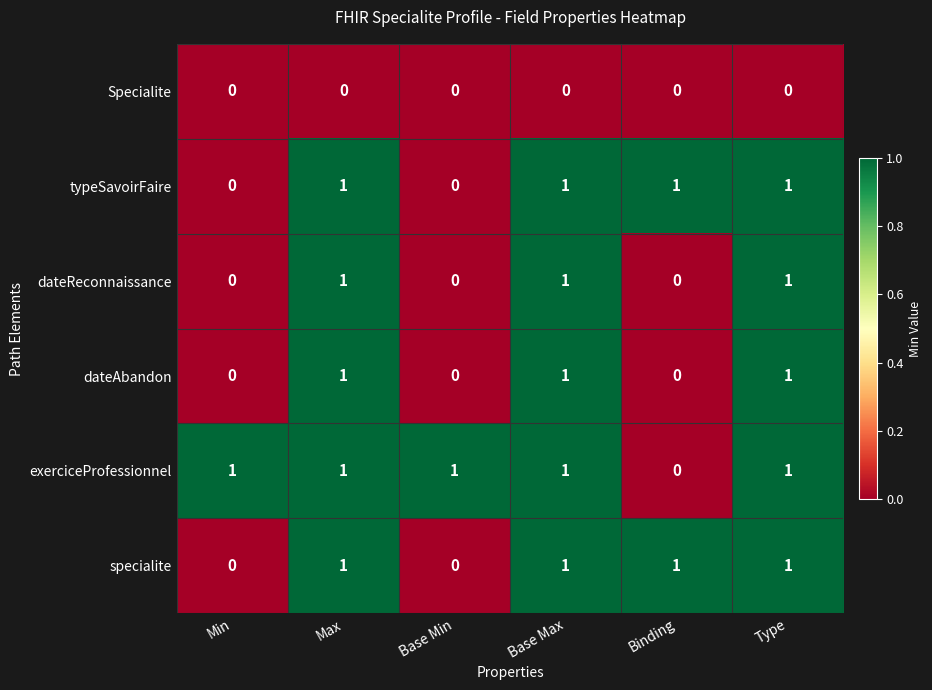

The dateAbandon series shows 0 at Binding. True or false?

True